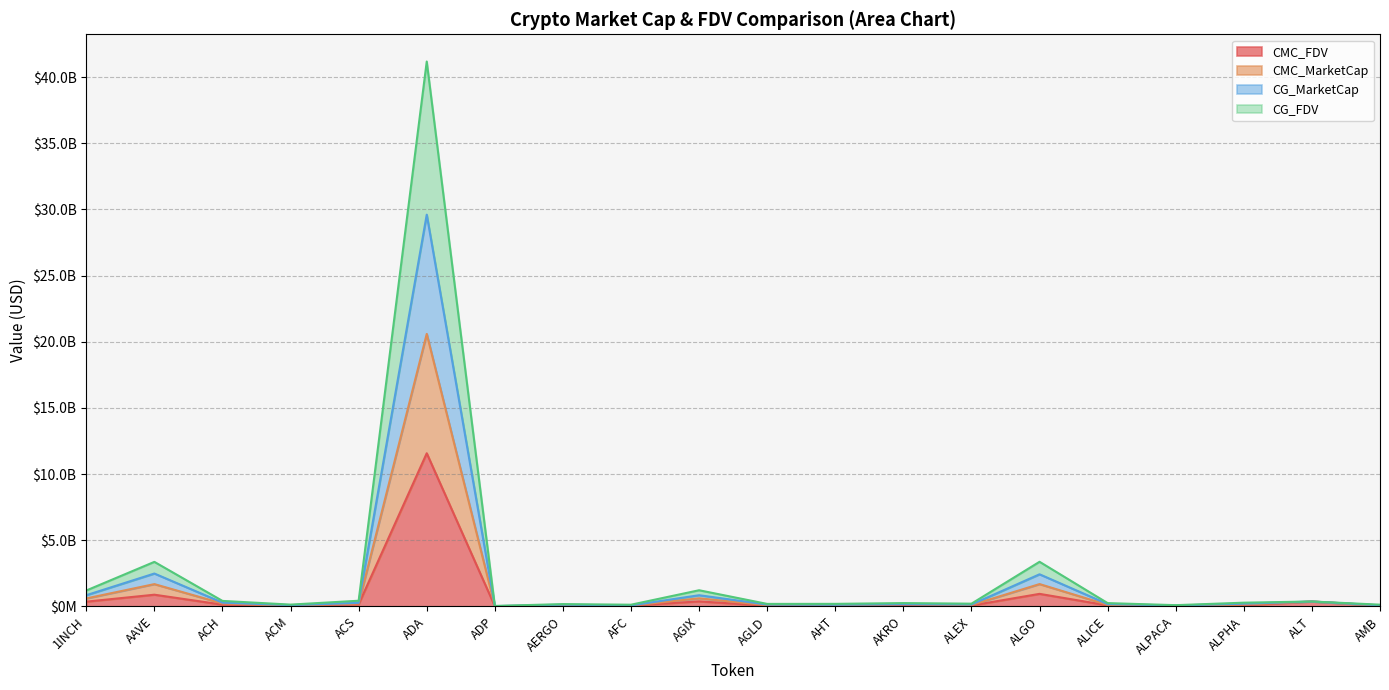

Does the chart have visible grid lines?

Yes